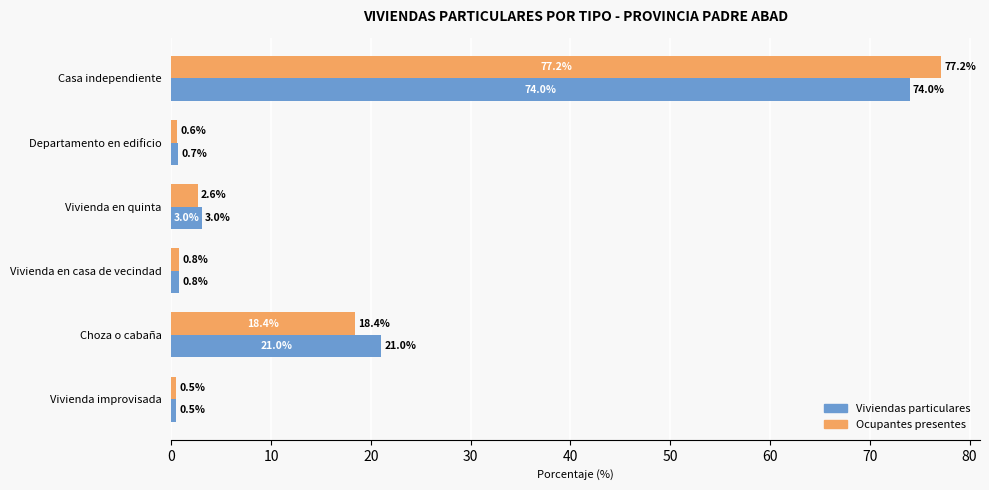

Which series has the widest spread of values?

Ocupantes presentes